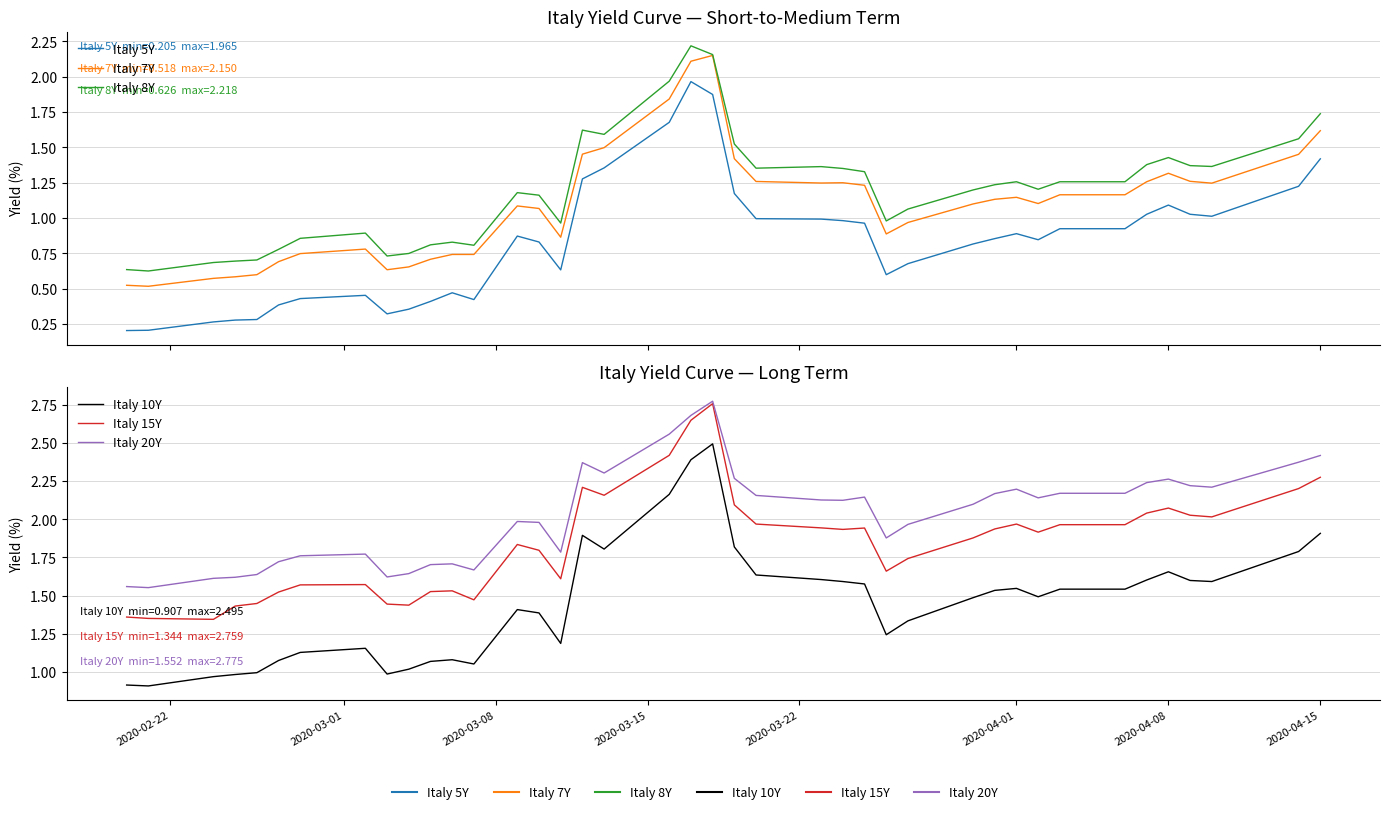

True or false: Italy 8Y and Italy 10Y cross at least once.

False